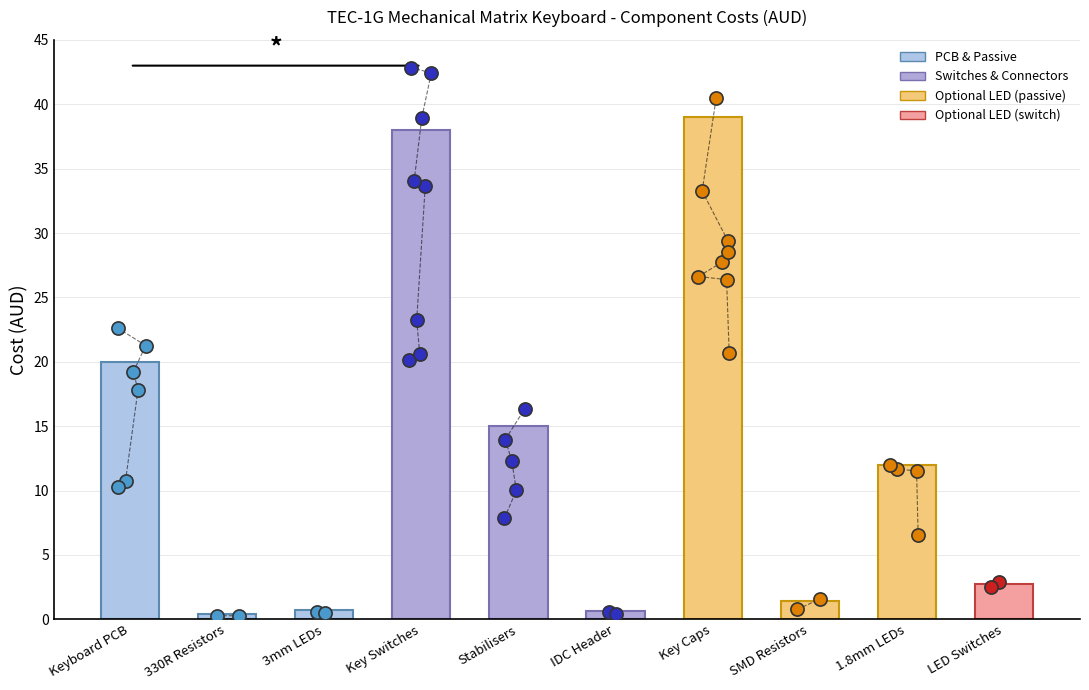

What is the change in value from 3mm LEDs to Key Caps?

+38.2